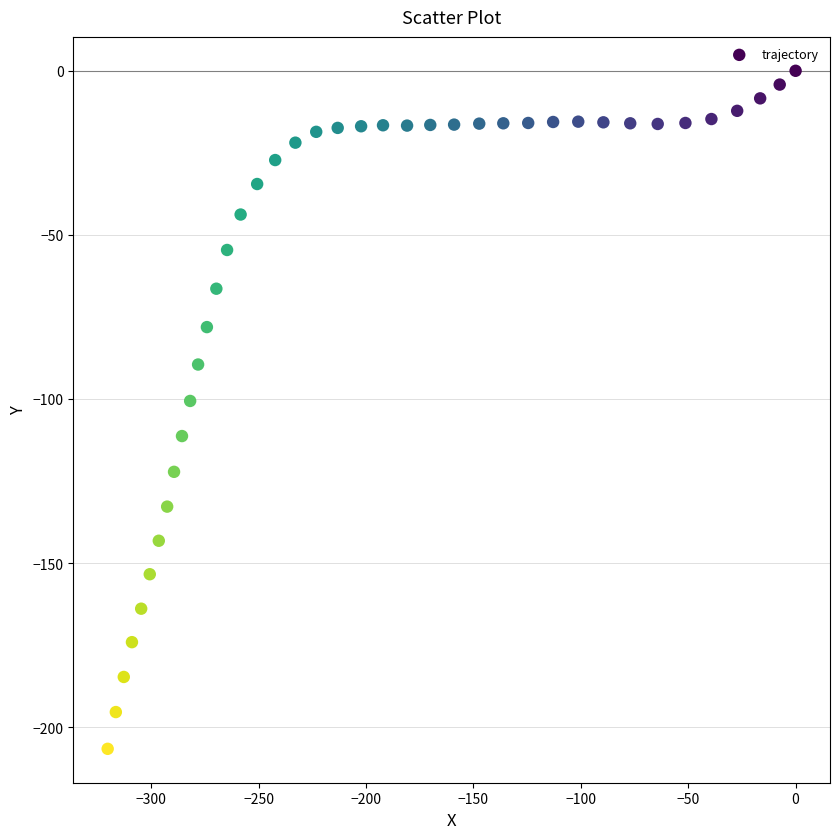

What Y value in the scatter plot is closest to -103?

-100.6